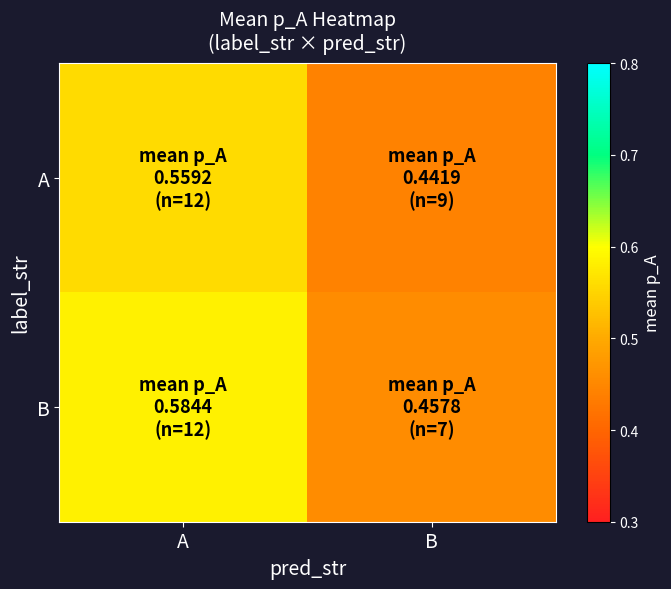

Reading left to right, list all the values displayed in this chart.

A: A=0.6	B=0.4
B: A=0.6	B=0.5